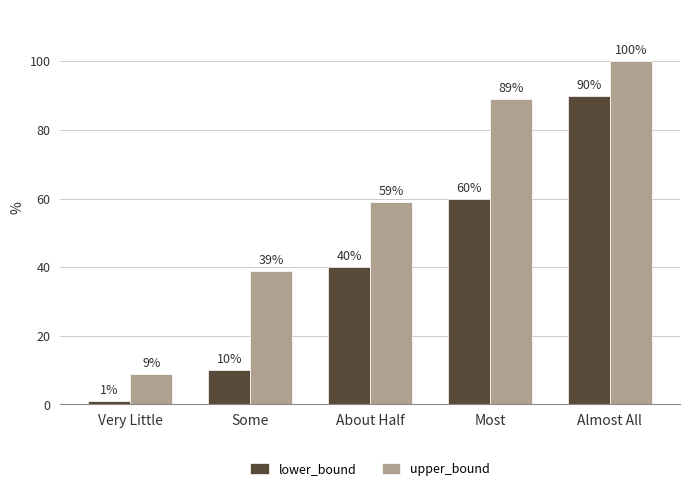

Reading left to right, transcribe all the data shown in this chart.

lower_bound: Very Little=1	Some=10	About Half=40	Most=60	Almost All=90
upper_bound: Very Little=9	Some=39	About Half=59	Most=89	Almost All=100